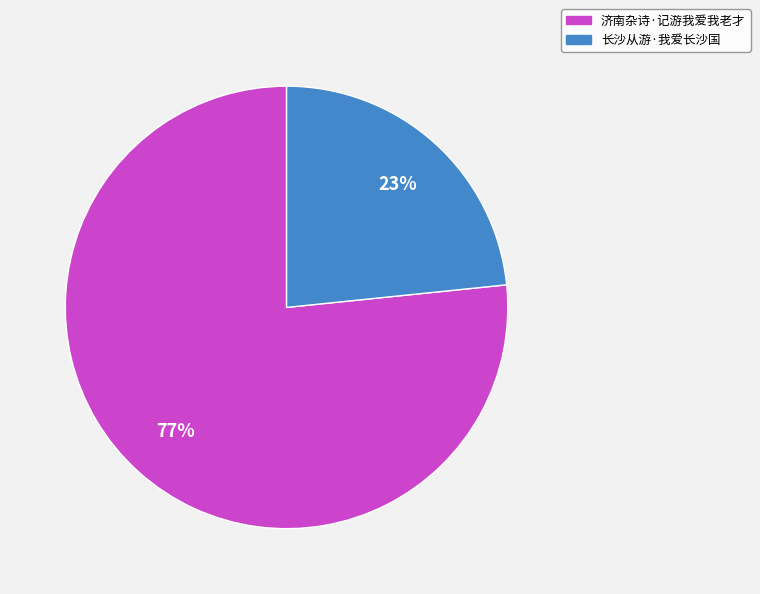

Which category has the smallest portion of the pie?

长沙从游·我爱长沙国